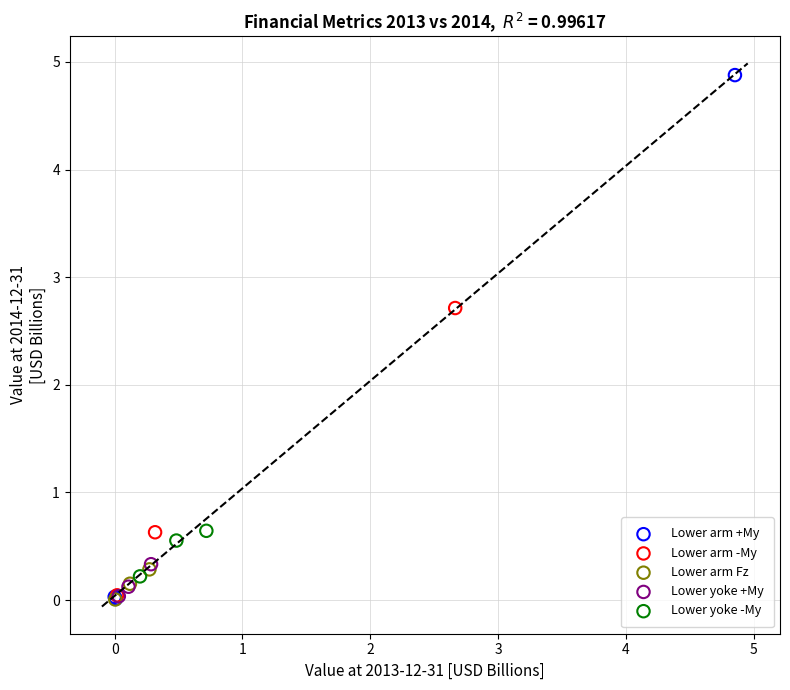

Which series reaches the maximum Y coordinate?

Lower arm +My